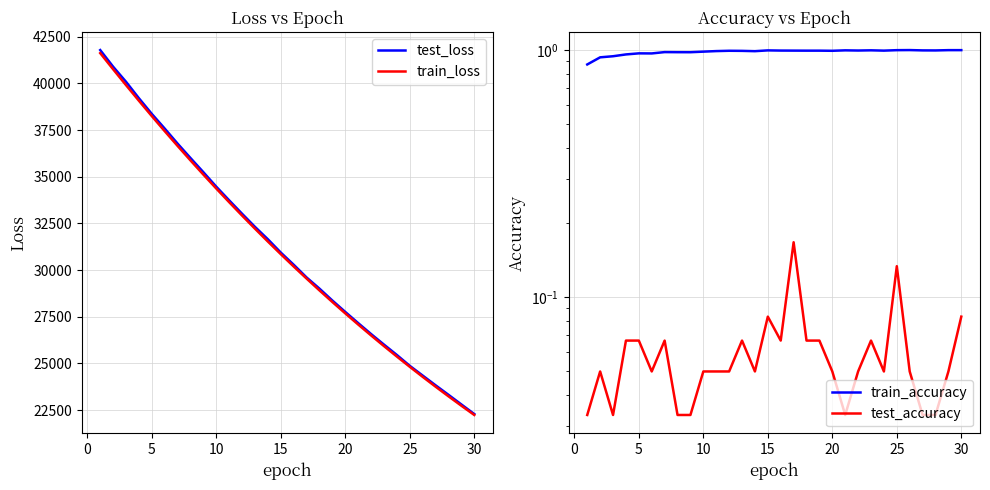

What is the lowest value of the test_loss series?

22289.4